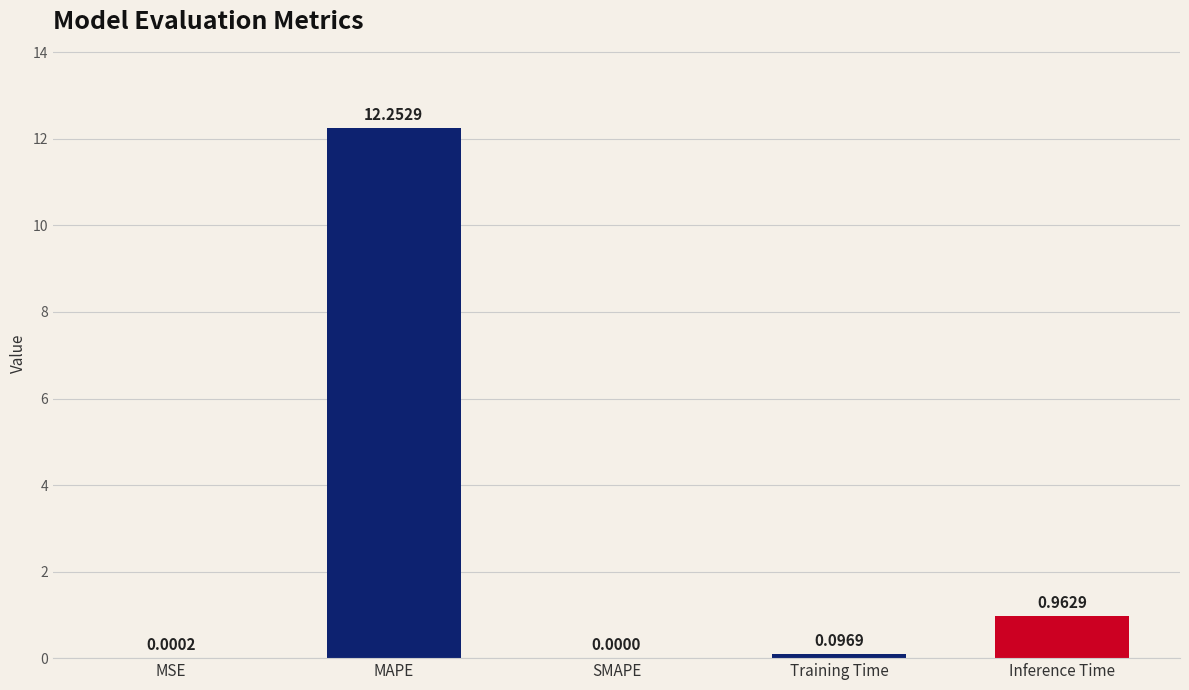

Count the number of categories in the chart.

5